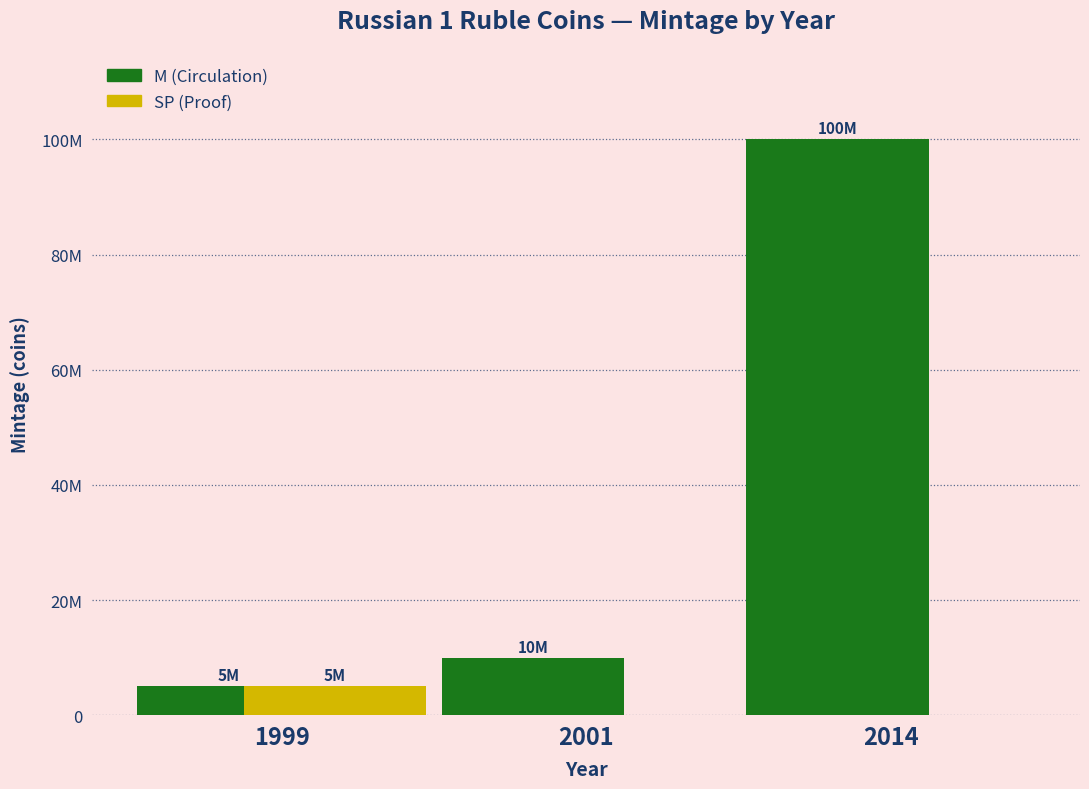

What are all the series names shown in the legend?

M (Circulation), SP (Proof)